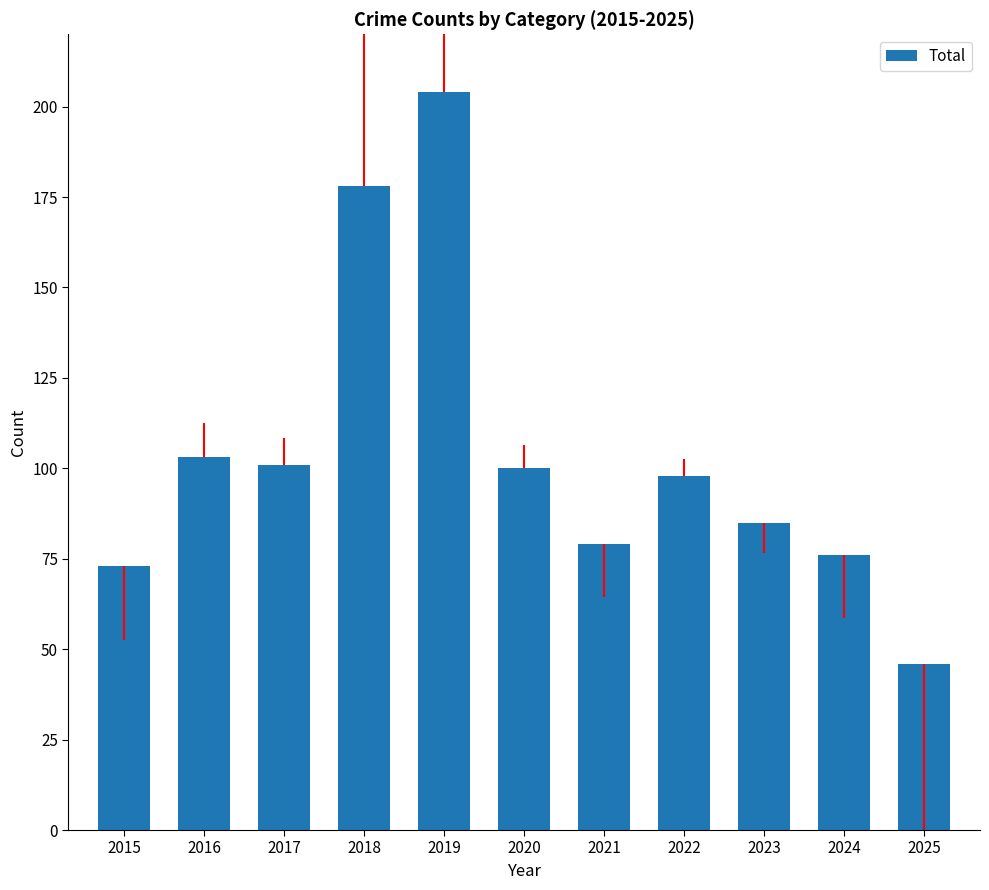

Reading right to left, extract all data points from this chart.

2025=46	2024=76	2023=85	2022=98	2021=79	2020=100	2019=204	2018=178	2017=101	2016=103	2015=73